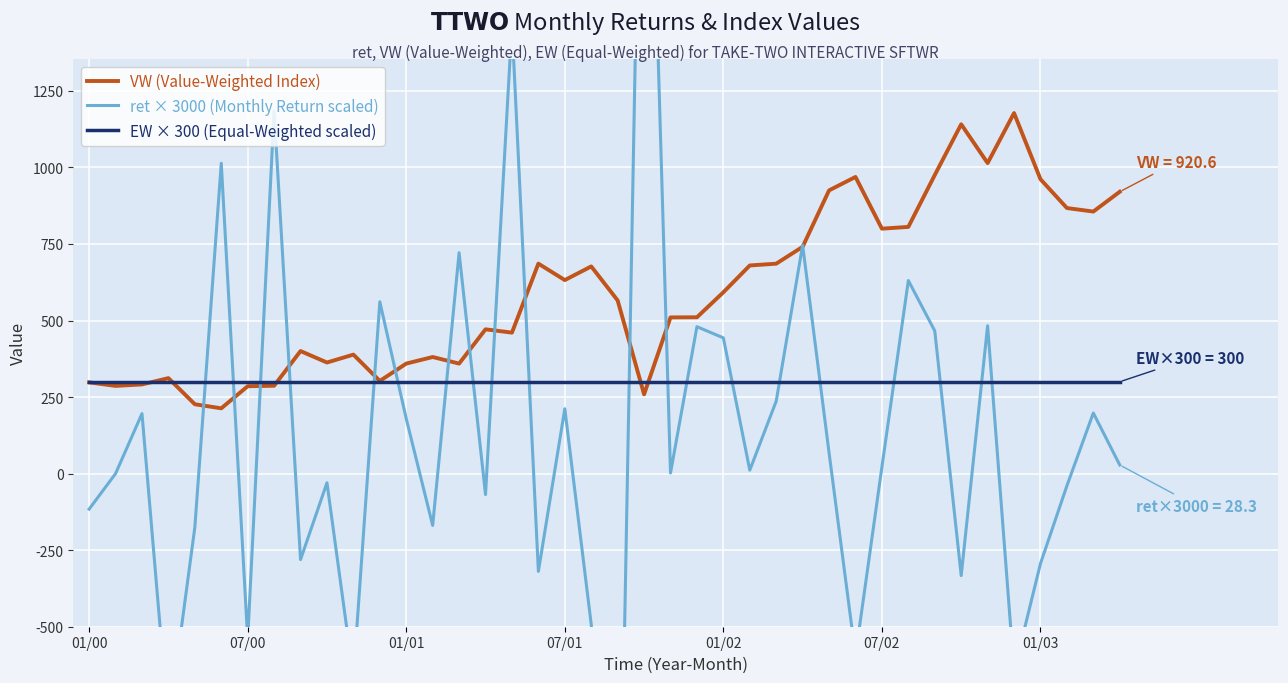

Is the value of EW × 300 (Equal-Weighted scaled) at 07/00 greater than the value of VW (Value-Weighted Index) at 07/02?

No